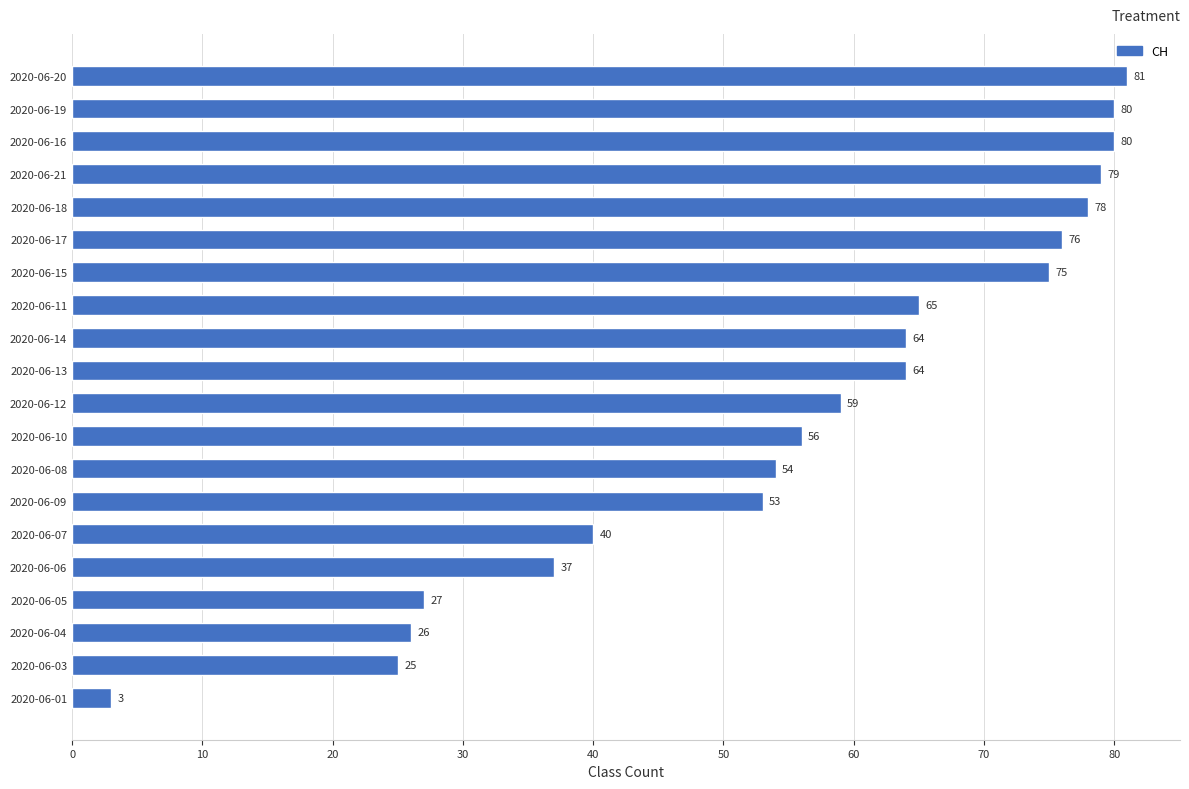

Does the chart contain any negative values?

No